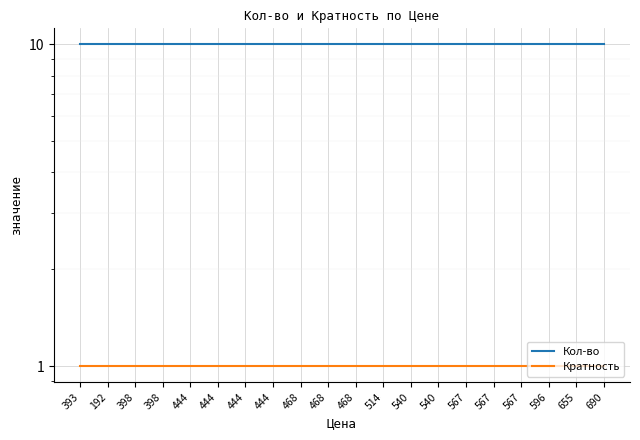

Which label corresponds to the largest value in the chart?

393